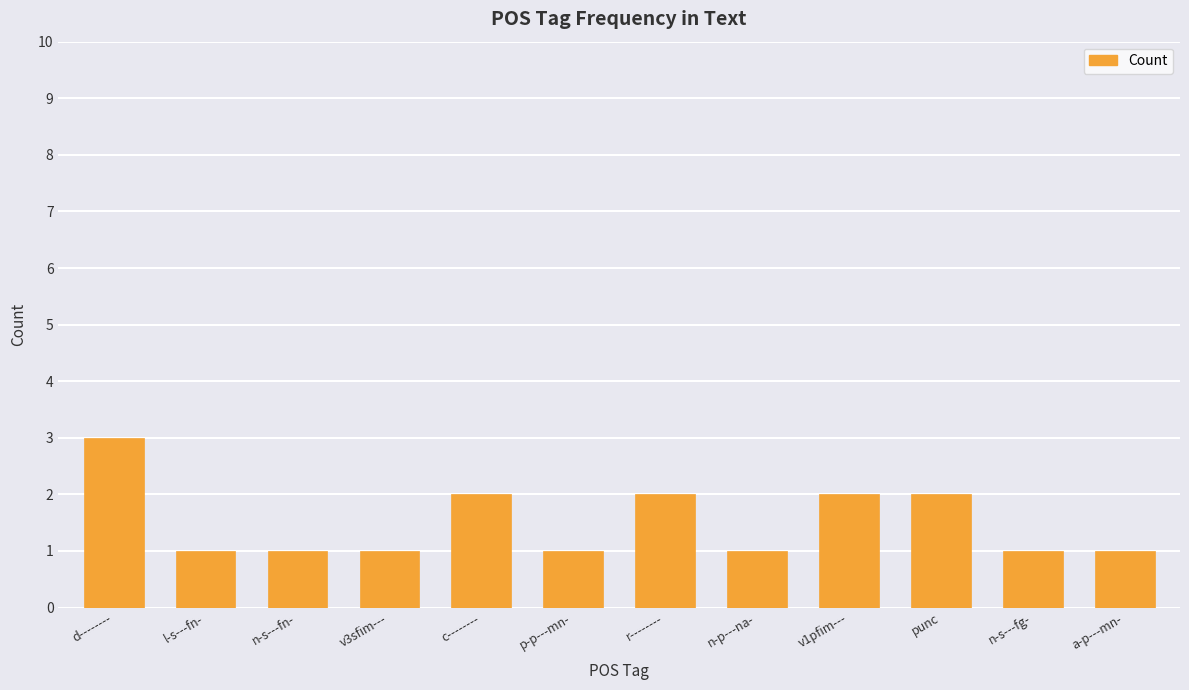

What is the sum of the values at v1pfim--- and n-p---na-?

3